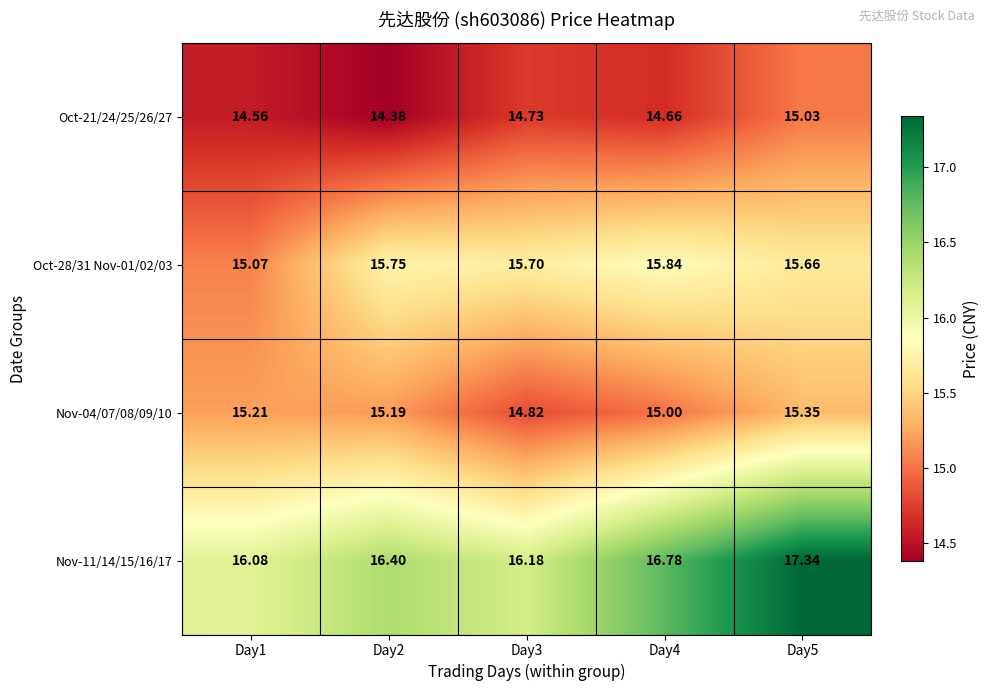

Count the number of categories in the chart.

5